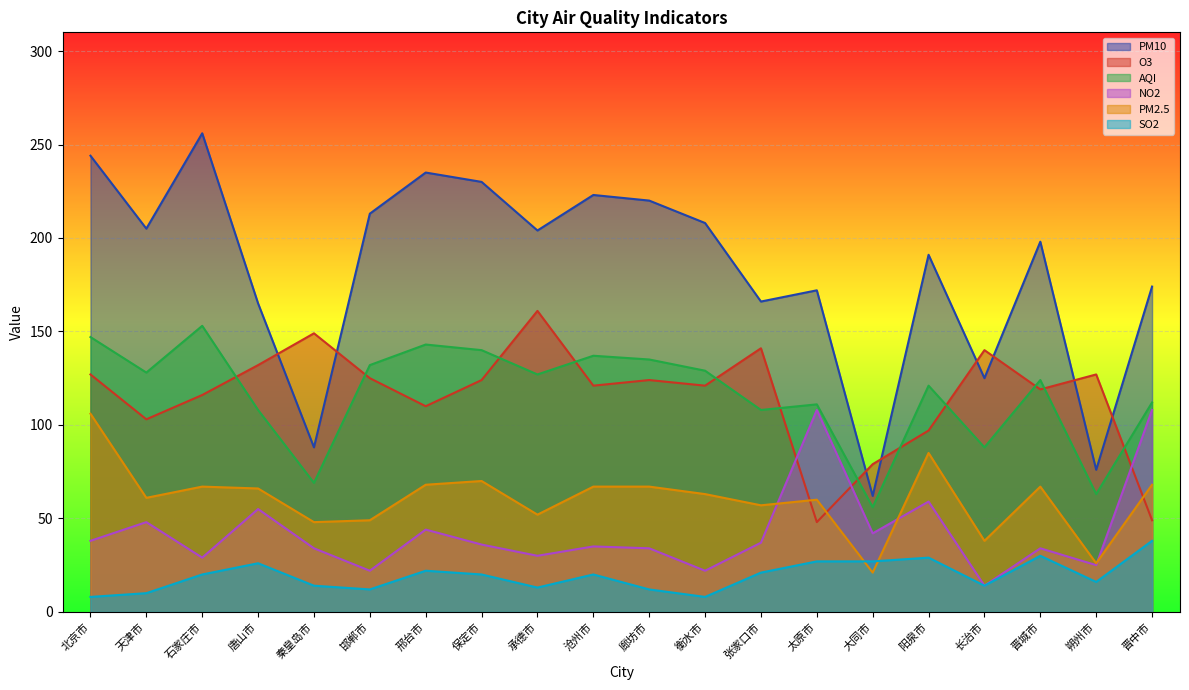

What is the total value across all series at 廊坊市?

592